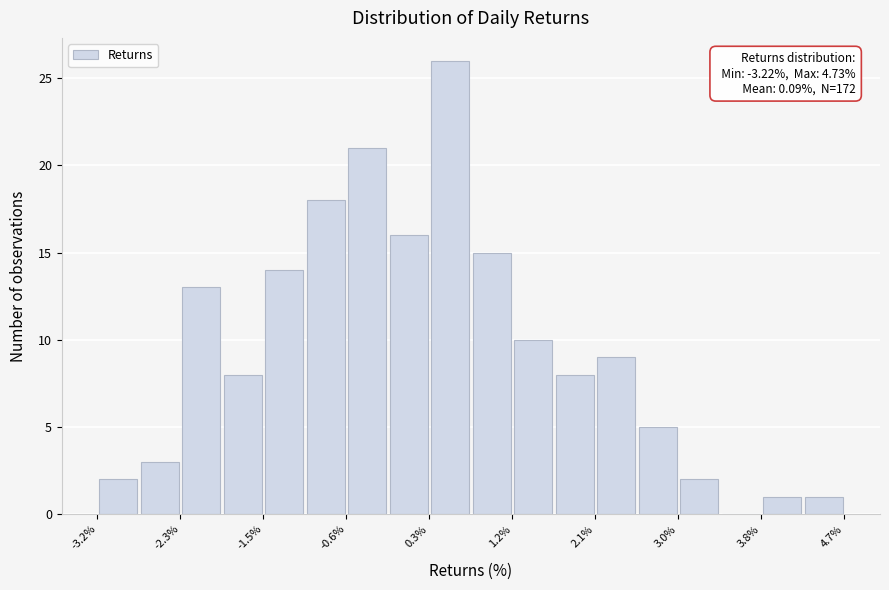

Over which range of the x-axis is the bar tallest?

0.3 to 0.8